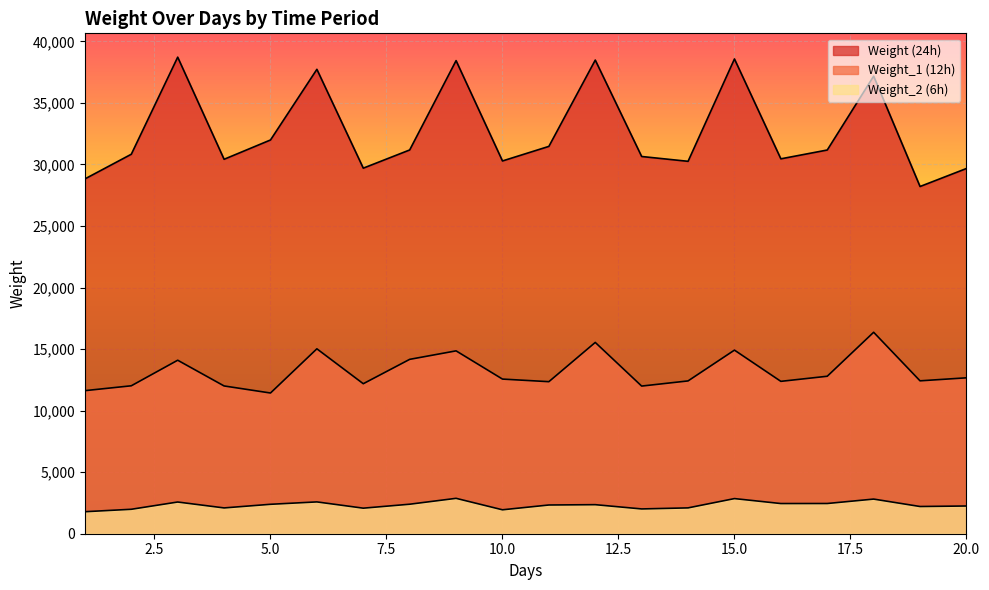

What is the average value of the Weight (24h) series?

32712